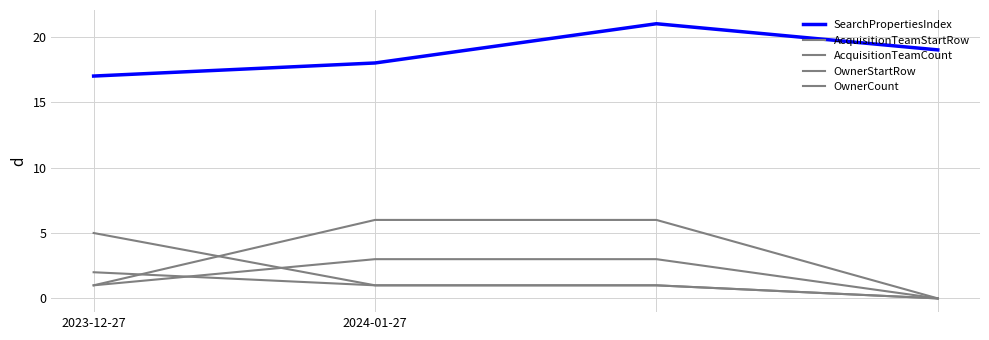

Rank the categories by OwnerCount value from lowest to highest.

3, 2024-01-27, 2, 2023-12-27